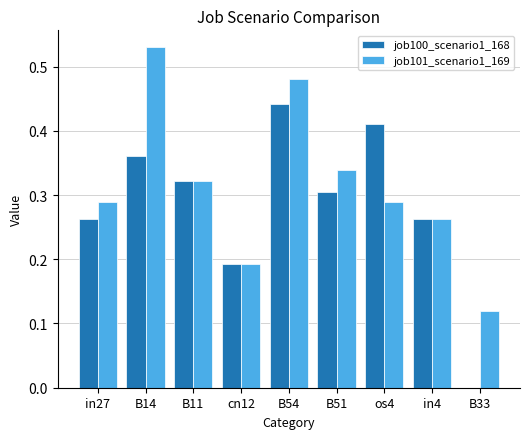

At which category is the sum across all series the highest?

B54